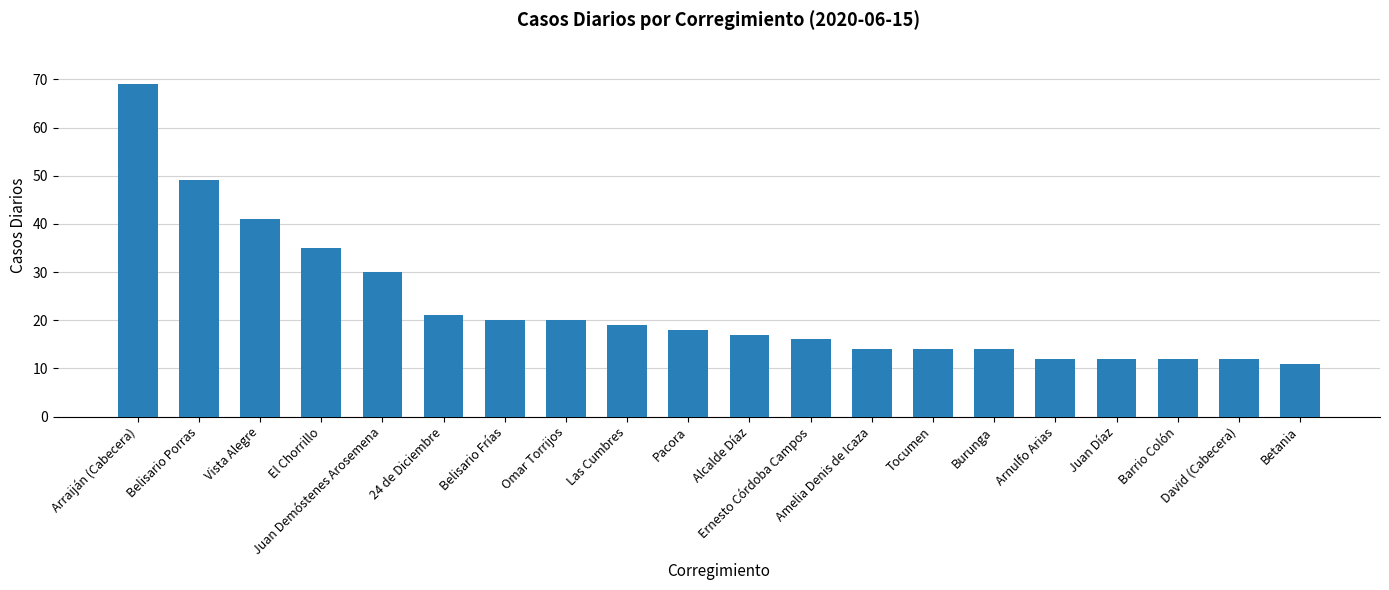

What is the greatest value displayed?

69